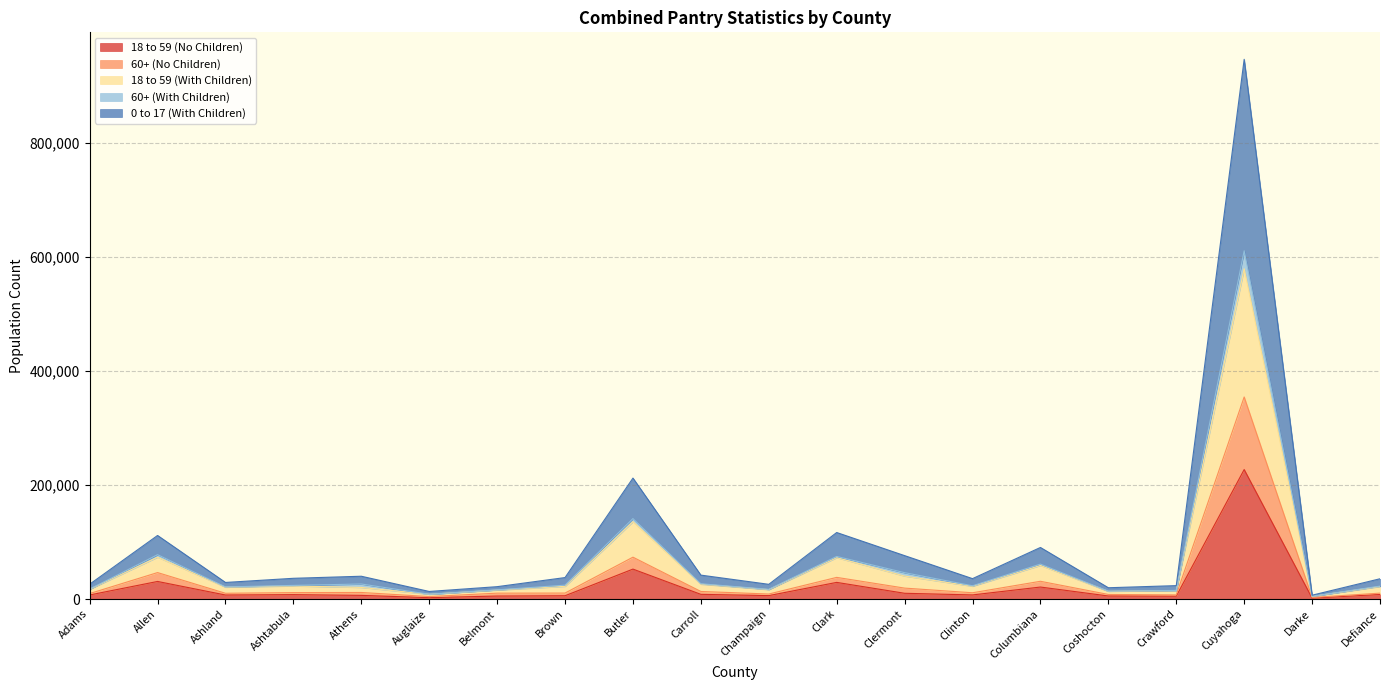

At which category is the sum across all series the highest?

Cuyahoga